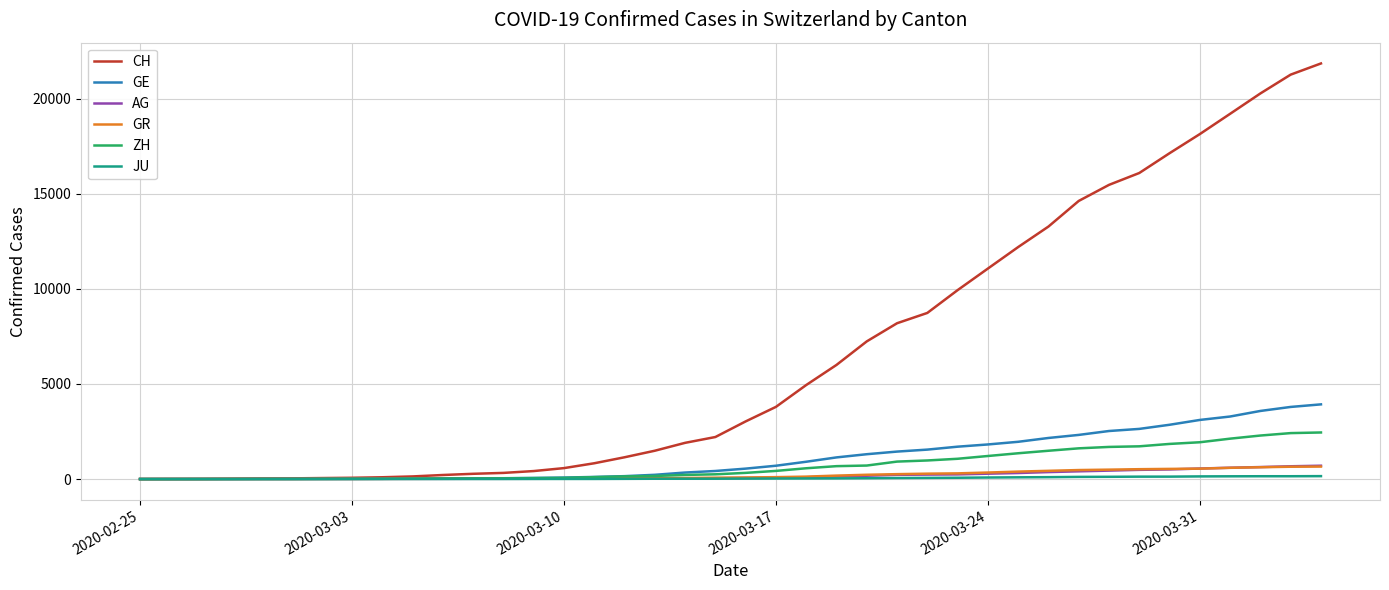

Which series has the largest total across all categories?

CH